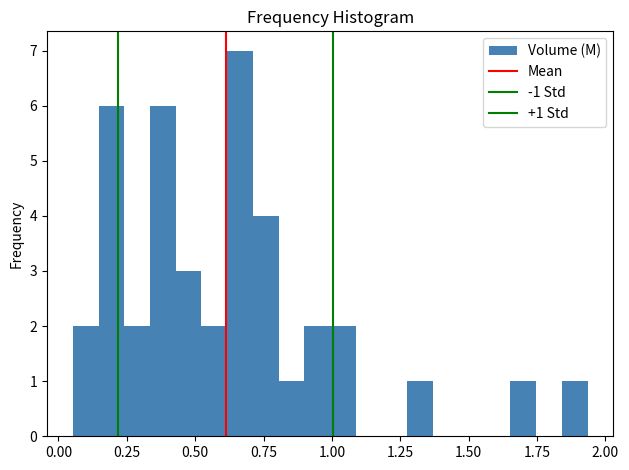

Around what value on the x-axis is the tallest bar? Give the approximate position of its centre, as read against the axis.

0.65